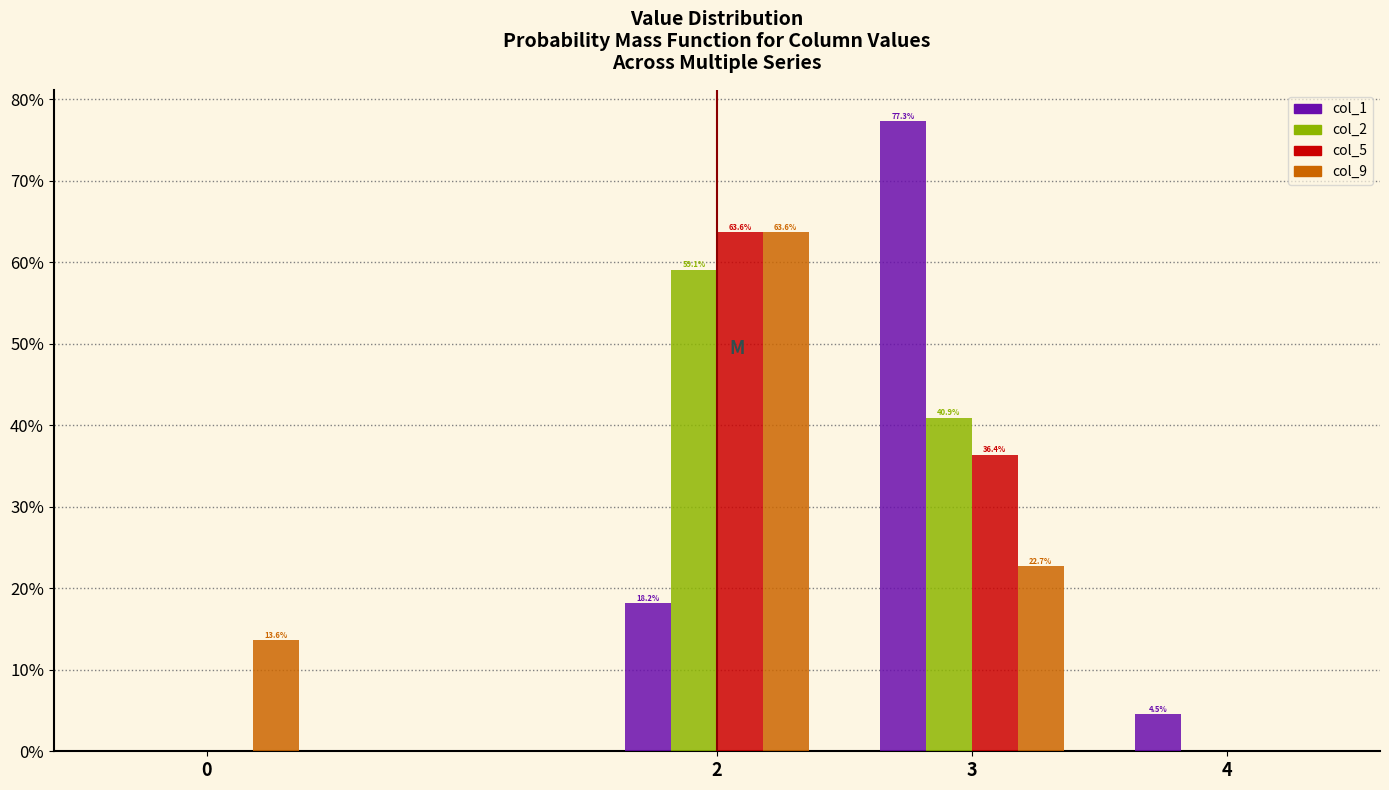

Reading left to right, what are all the values shown in this chart?

col_1: 0=0.0	2=18.2	3=77.3	4=4.5
col_2: 0=0.0	2=59.1	3=40.9	4=0.0
col_5: 0=0.0	2=63.6	3=36.4	4=0.0
col_9: 0=13.6	2=63.6	3=22.7	4=0.0